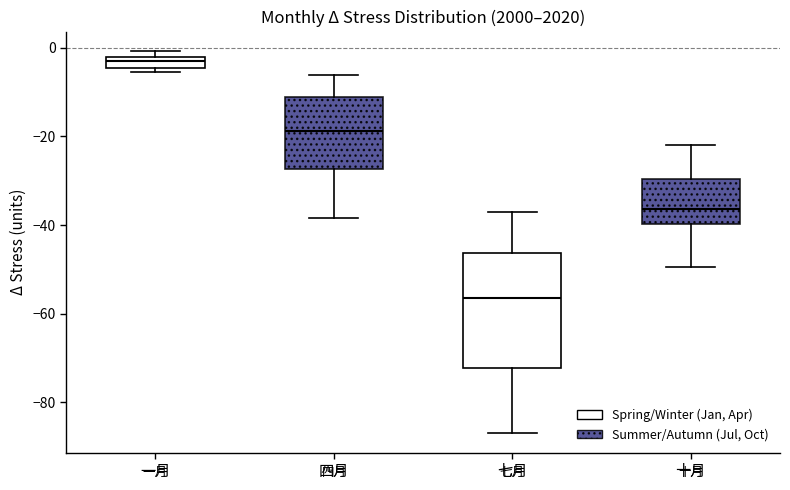

Where does the upper whisker of the box for 四月 end on the y-axis? The values are not printed on the chart, so give them approximately, as read against the axis.

-6